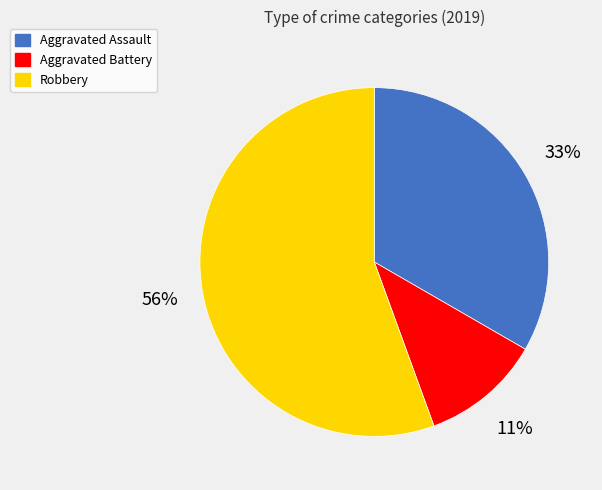

What percentage is the Aggravated Assault slice, to the nearest percent?

33%